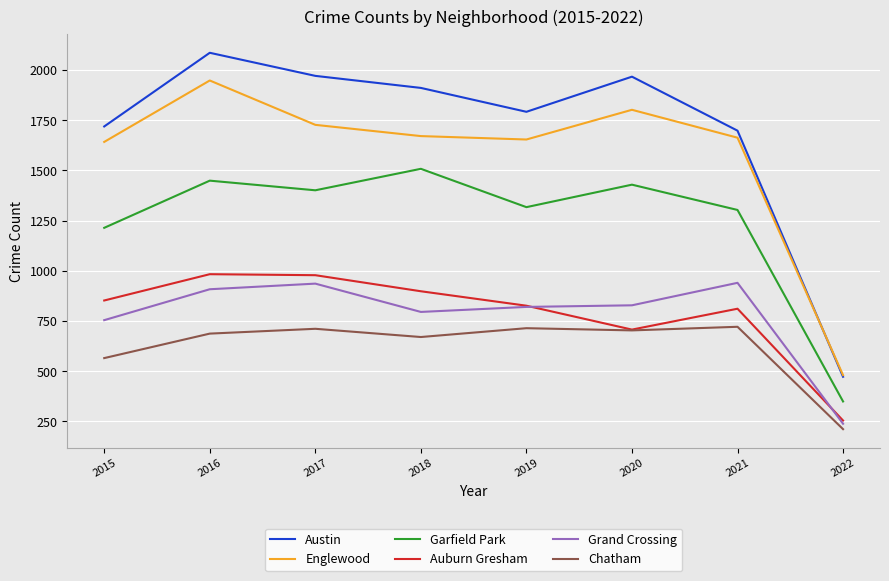

At which category does Garfield Park reach its first local valley?

2017